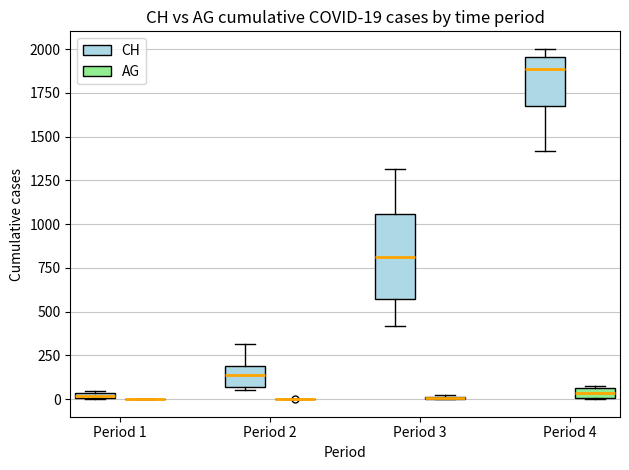

Which box is the tallest, from its lower edge to its upper edge?

Period 3 (CH)